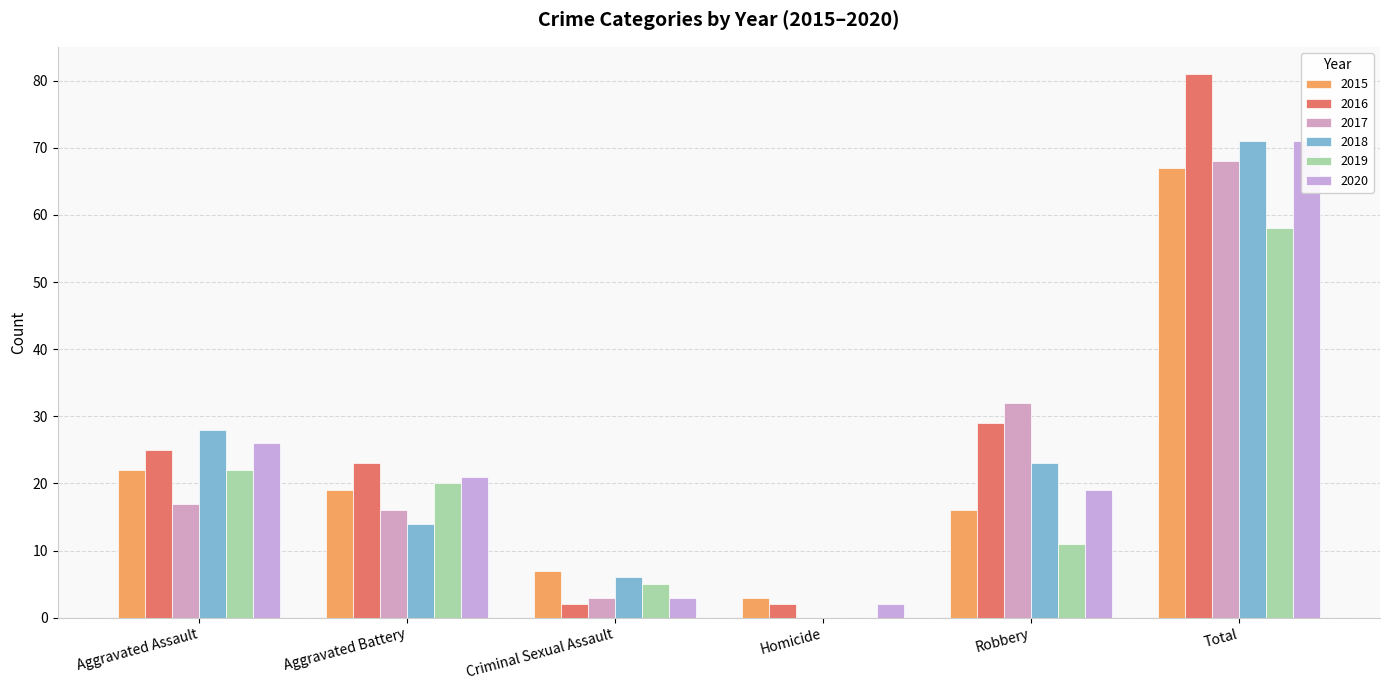

How many data points in 2018 are above 23?

2